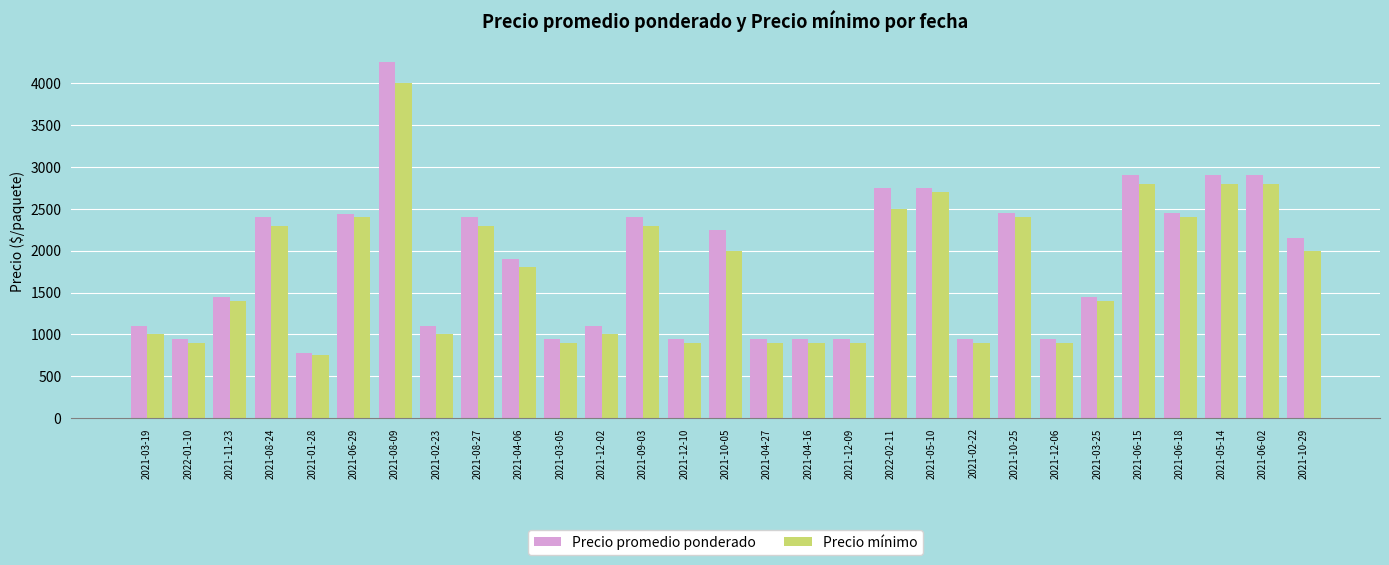

At which category is the sum across all series the highest?

2021-08-09